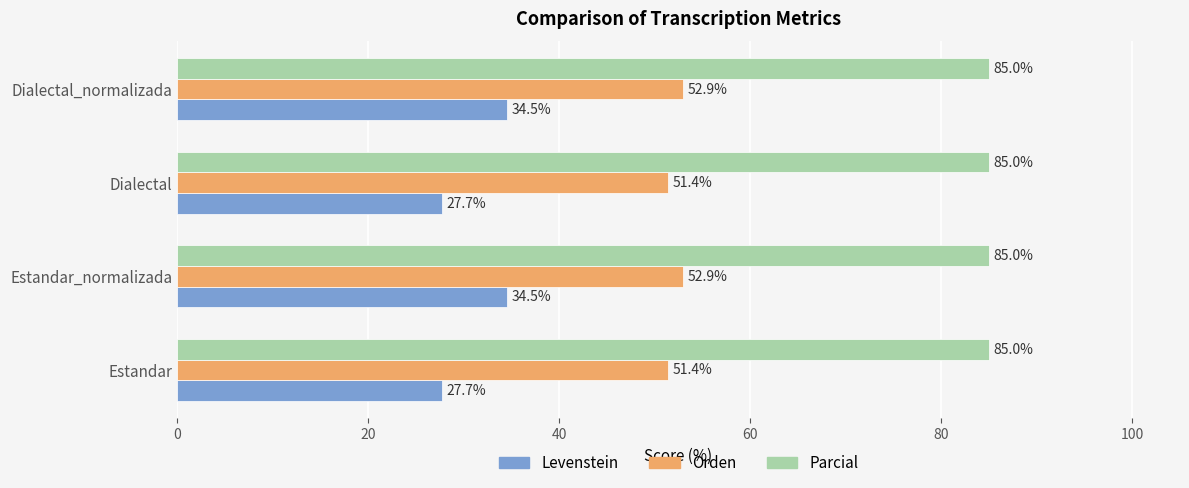

What is the difference between the highest and lowest values at Dialectal_normalizada?

50.5